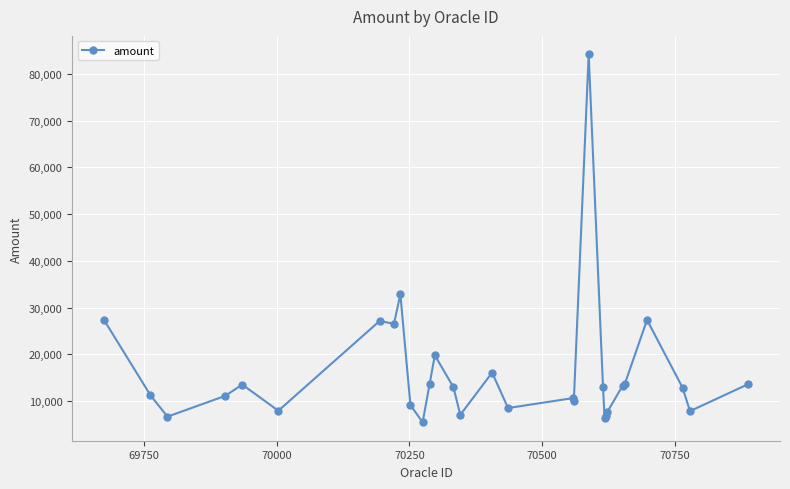

True or false: the data has more than 1 interior local peaks.

True